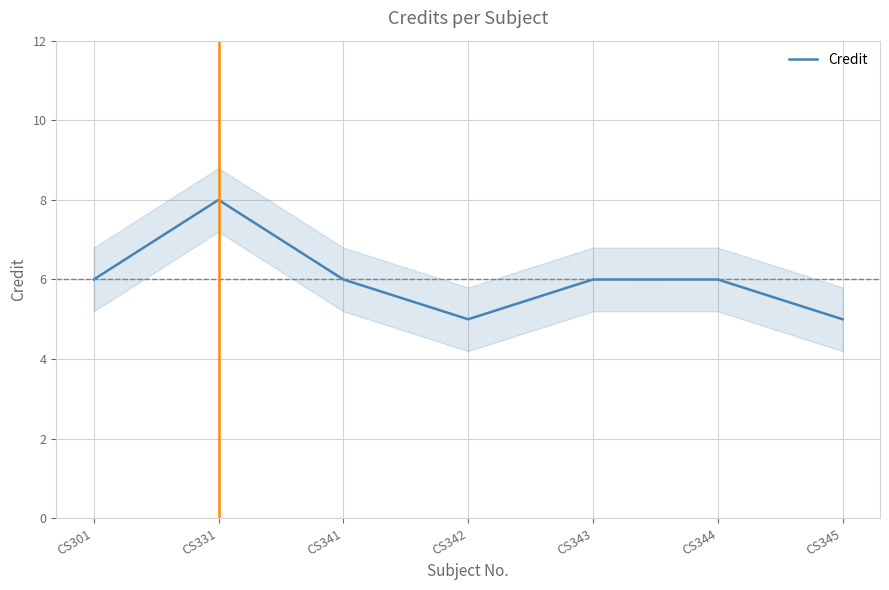

Reading right to left, extract all data points from this chart.

CS345=5	CS344=6	CS343=6	CS342=5	CS341=6	CS331=8	CS301=6